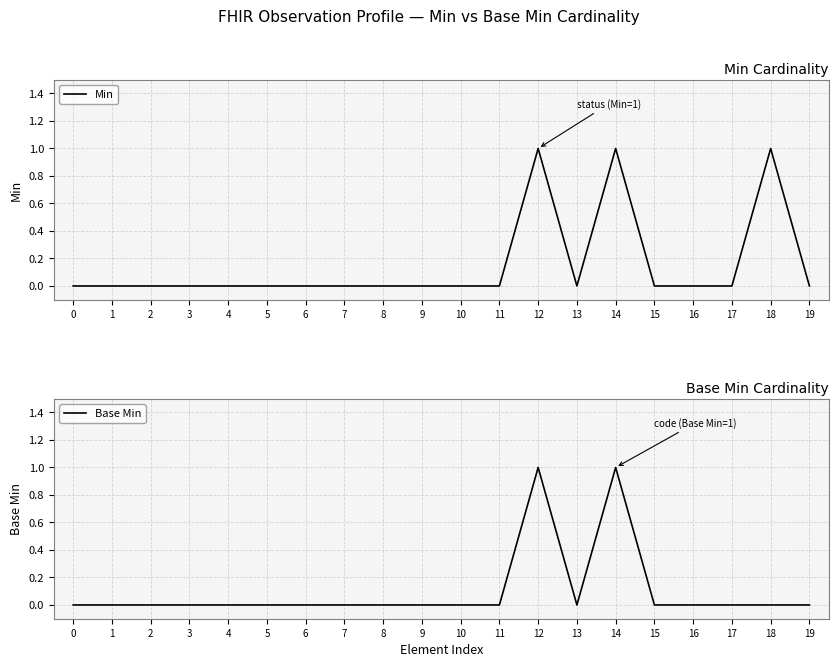

Is the value of Base Min at 14 greater than the value of Min at 3?

Yes